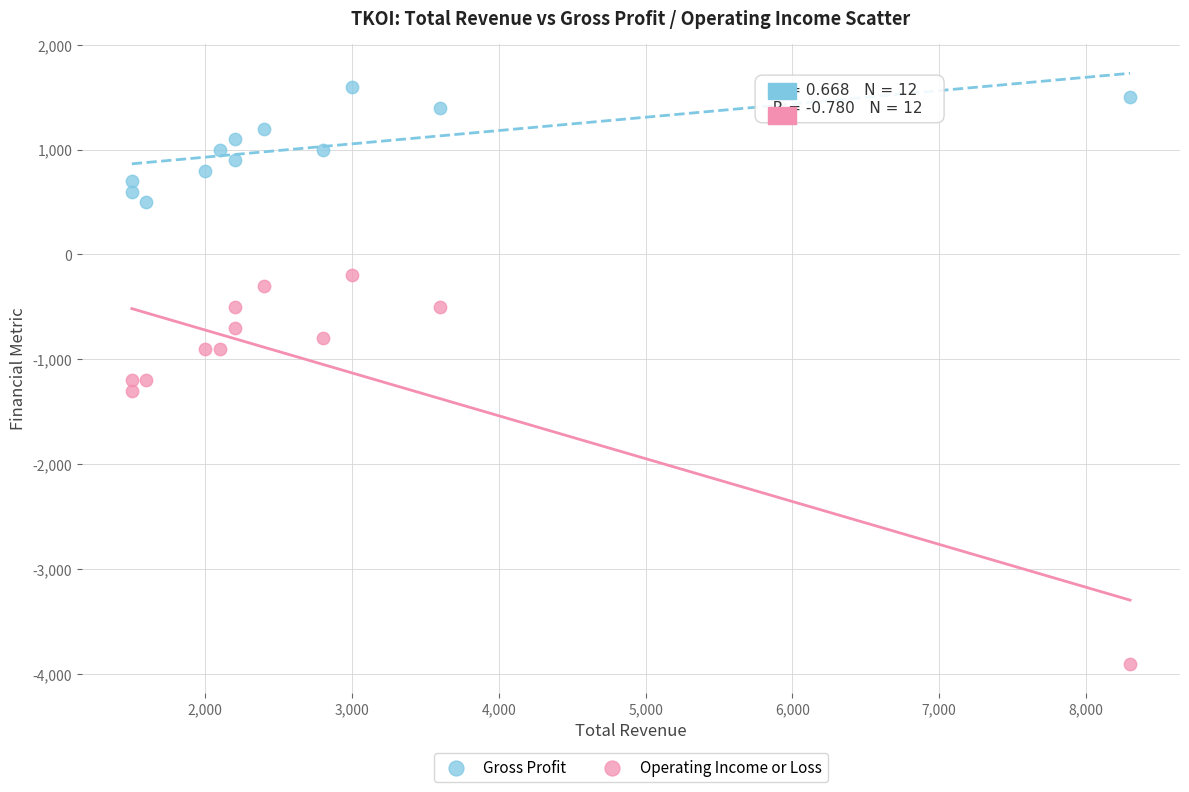

In the Operating Income or Loss series, what Y value is closest to -2050?

-1300